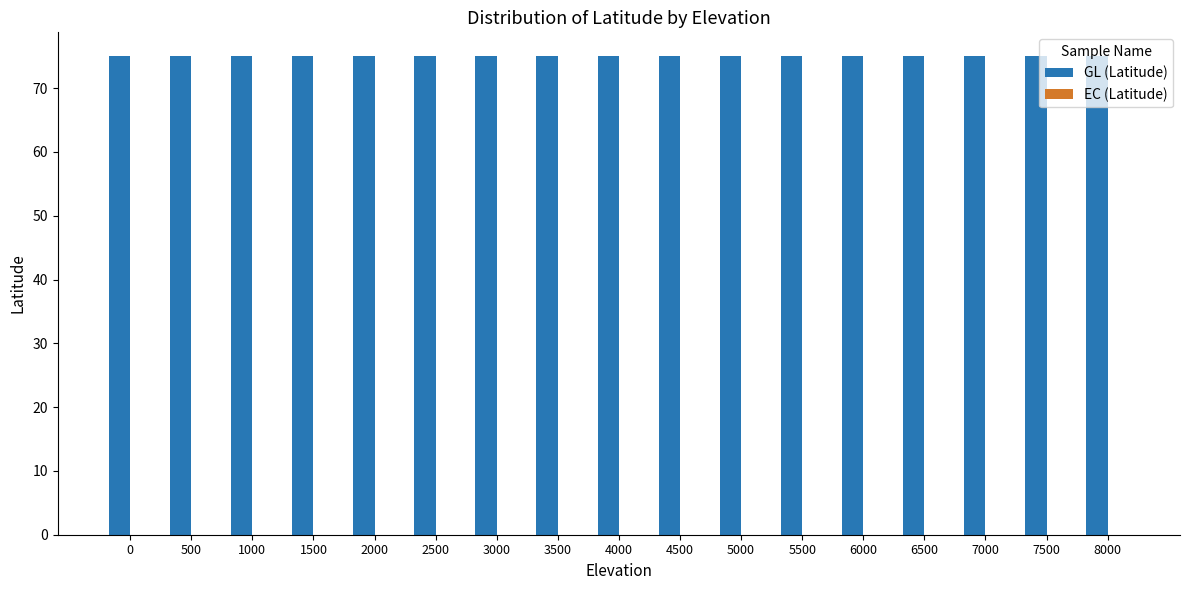

Which series changed the most between 500 and 7000?

GL (Latitude)